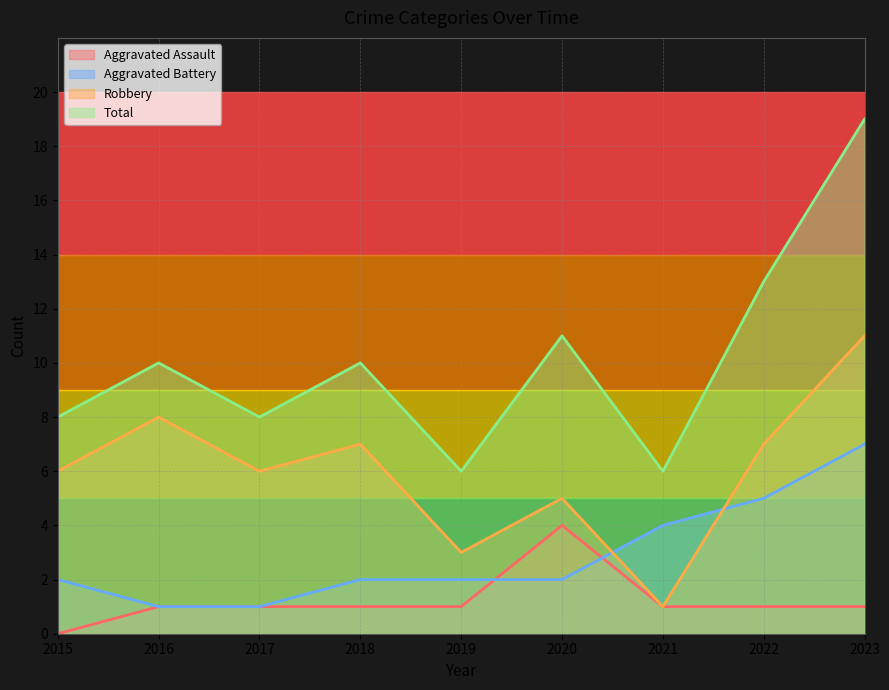

How many lines are shown in the chart?

4